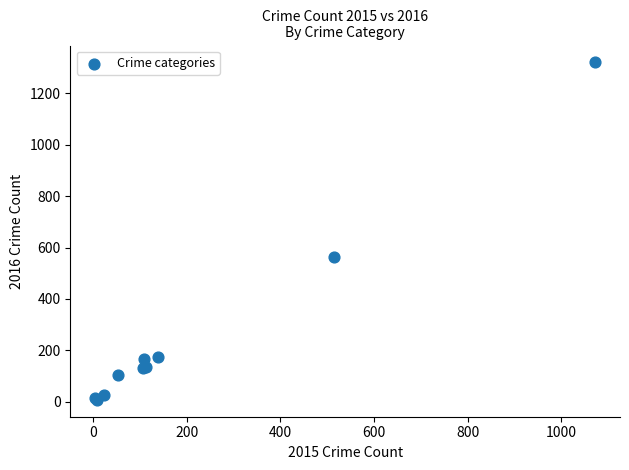

What Y value in the scatter plot is closest to 664?

562